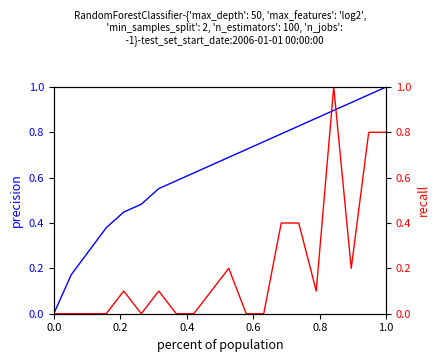

Is it true that Count equals -0.4 at 7?

False